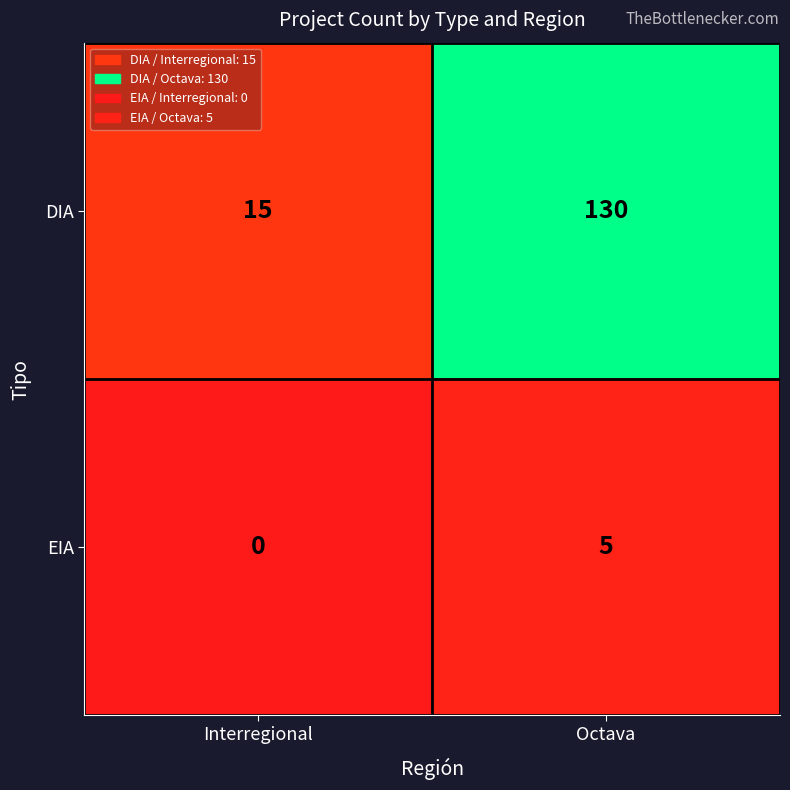

Which series has the largest total across all categories?

DIA